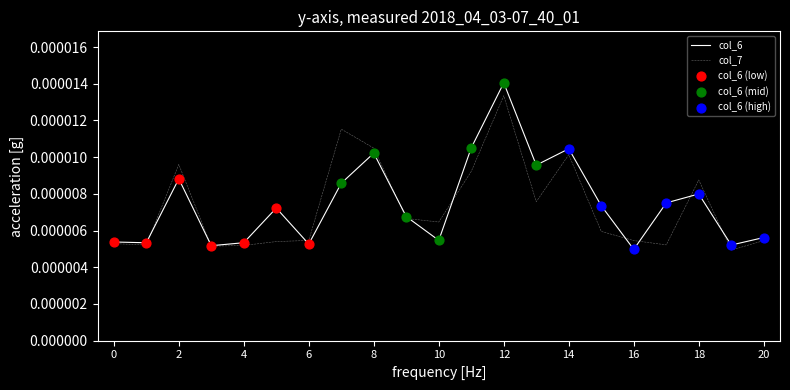

Which series has the largest total across all categories?

col_6